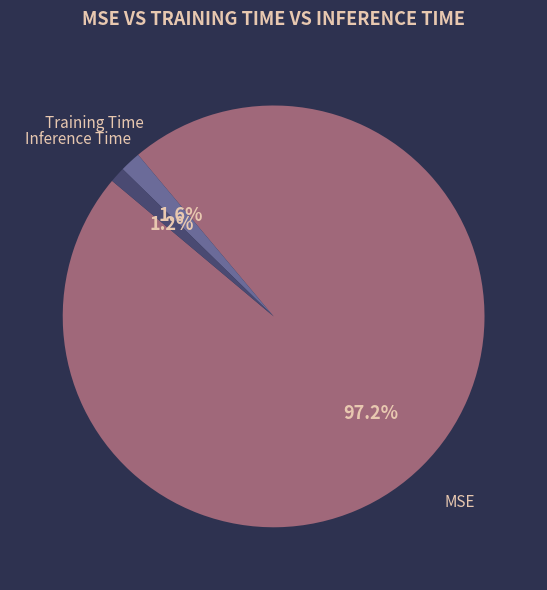

How many segments does this pie chart have?

3